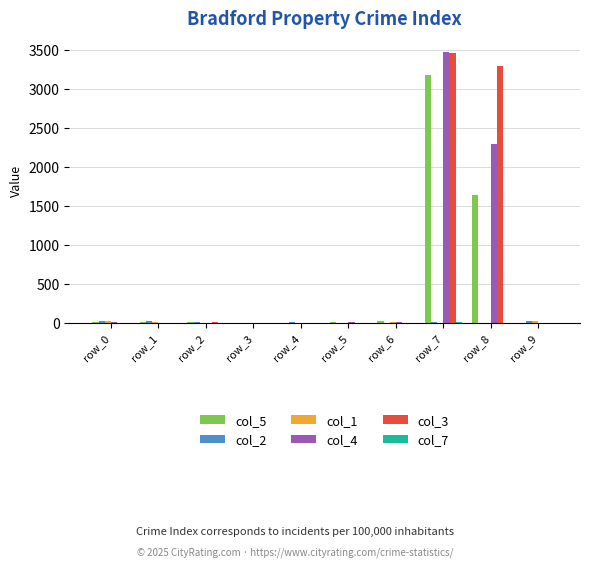

At which category does the chart reach its peak across all series?

row_7